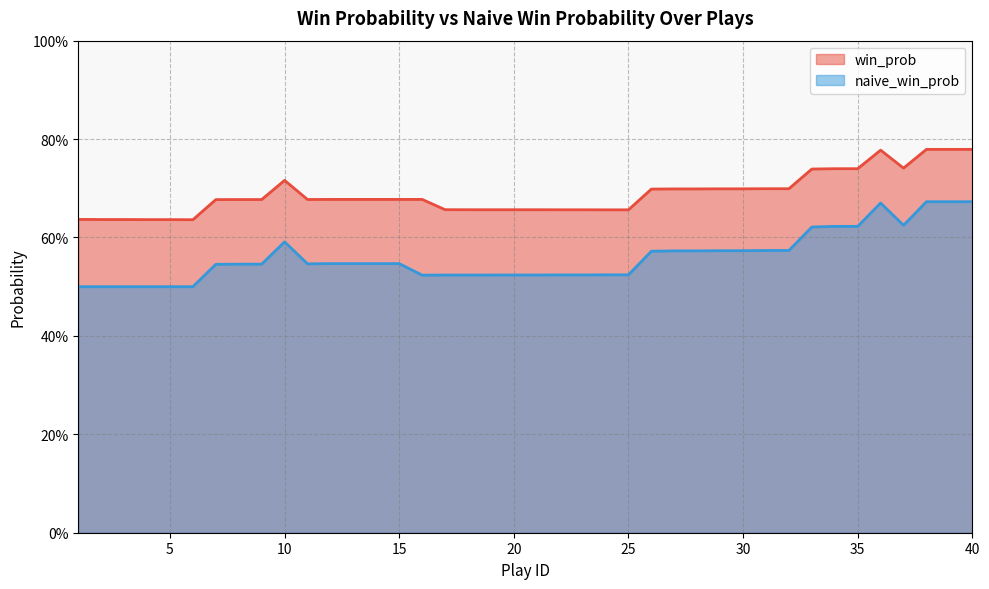

How many data points does each series have?

40